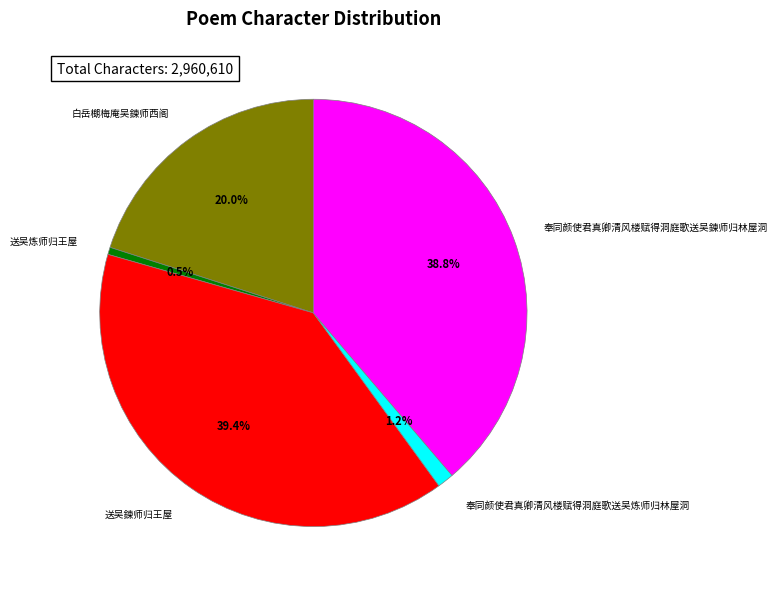

Which slice is the largest?

送吴鍊师归王屋